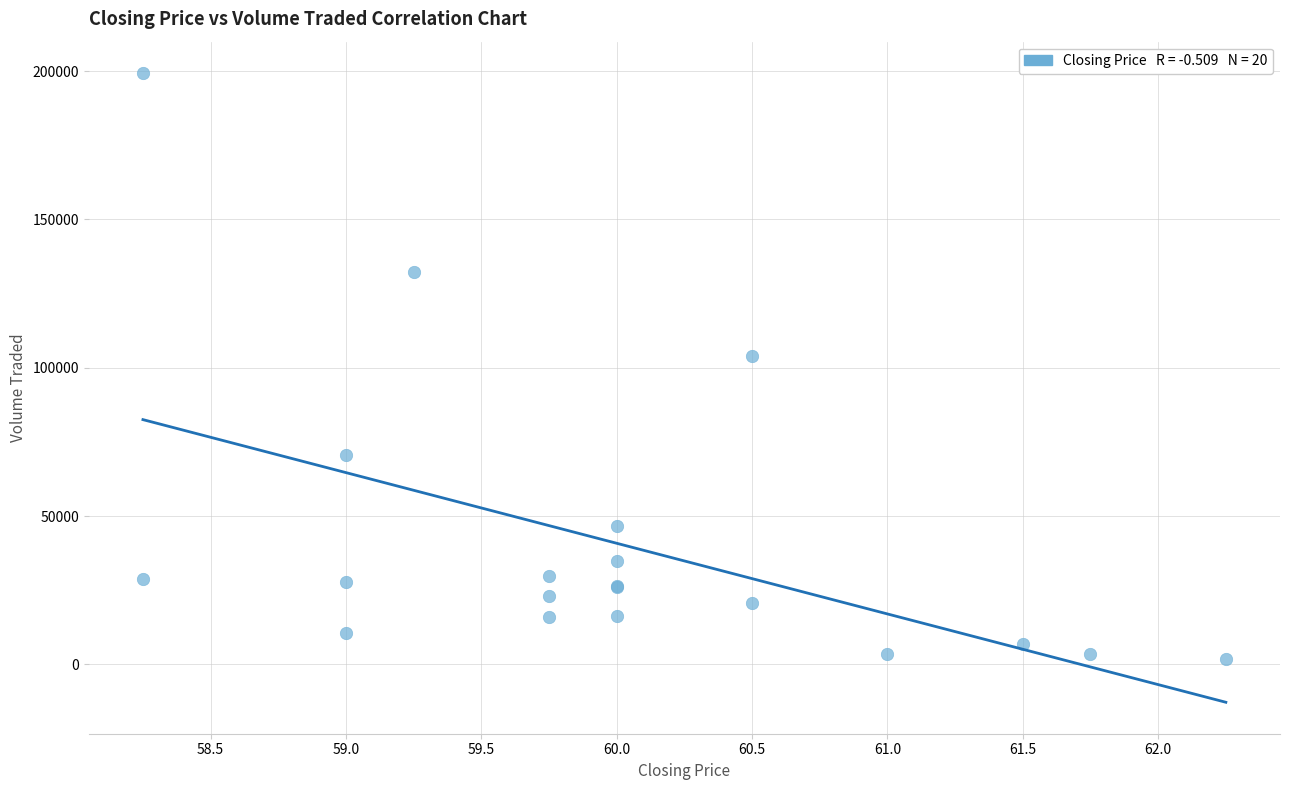

What Y value in the scatter plot is closest to 100550?

104000